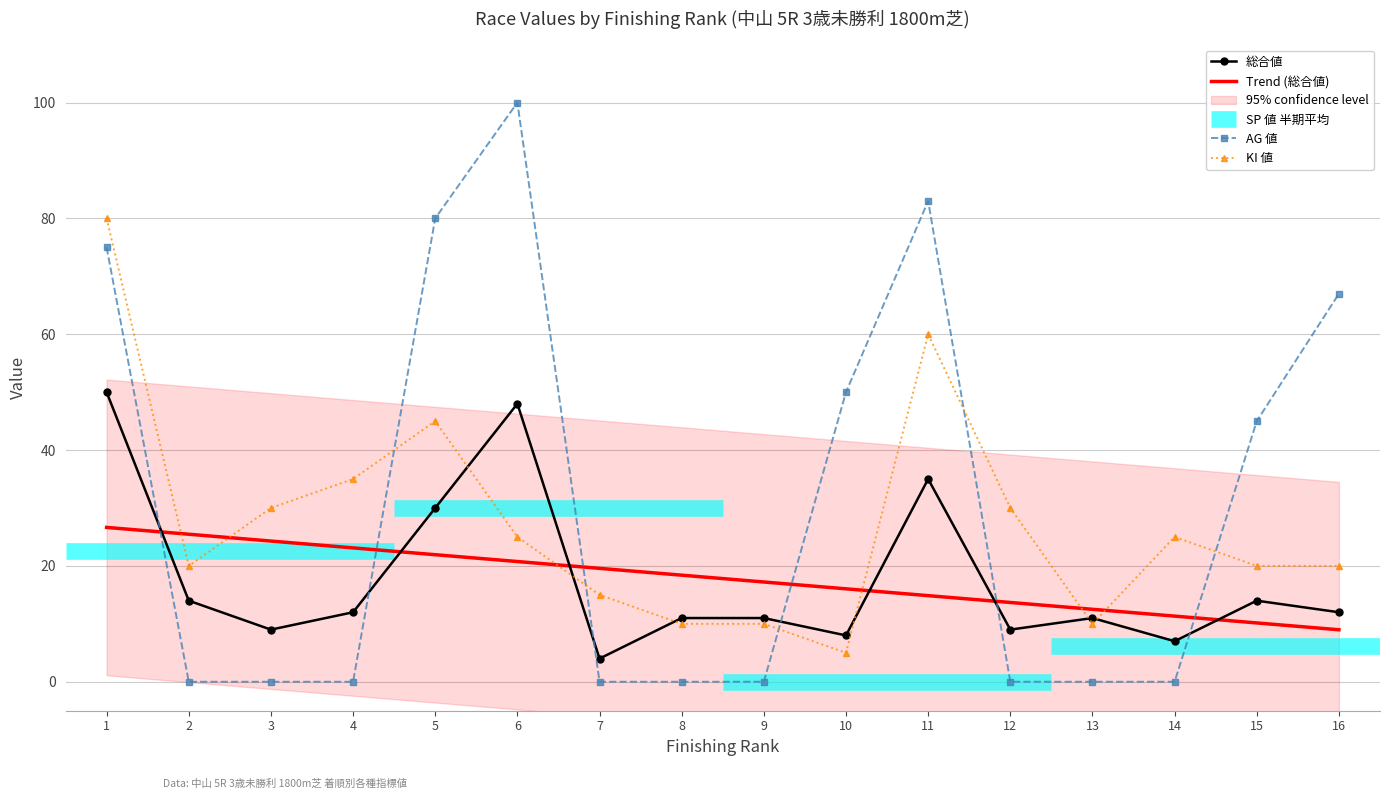

What is the difference between the maximum and minimum values in the KI 値 series?

75.0